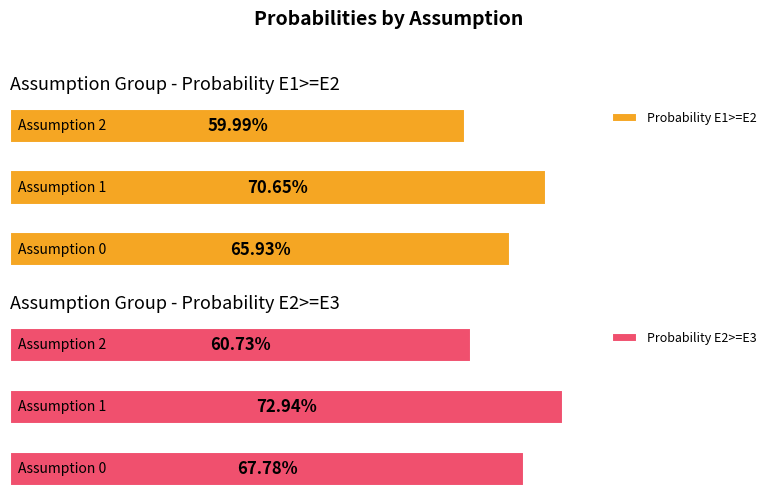

List the series in order of their overall mean, highest first.

Probability E2>=E3, Probability E1>=E2